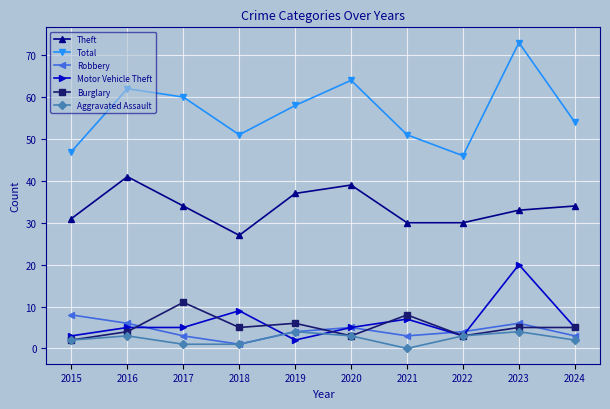

What value does the Motor Vehicle Theft series have at 2015?

3